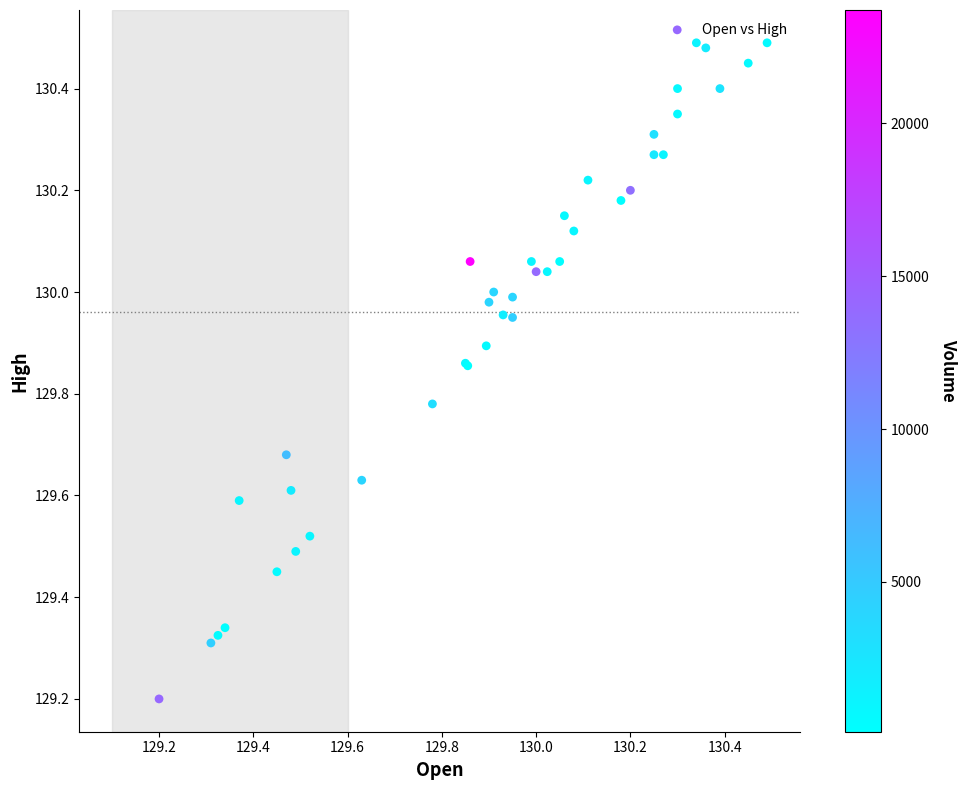

What Y value in the scatter plot is closest to 129?

129.2